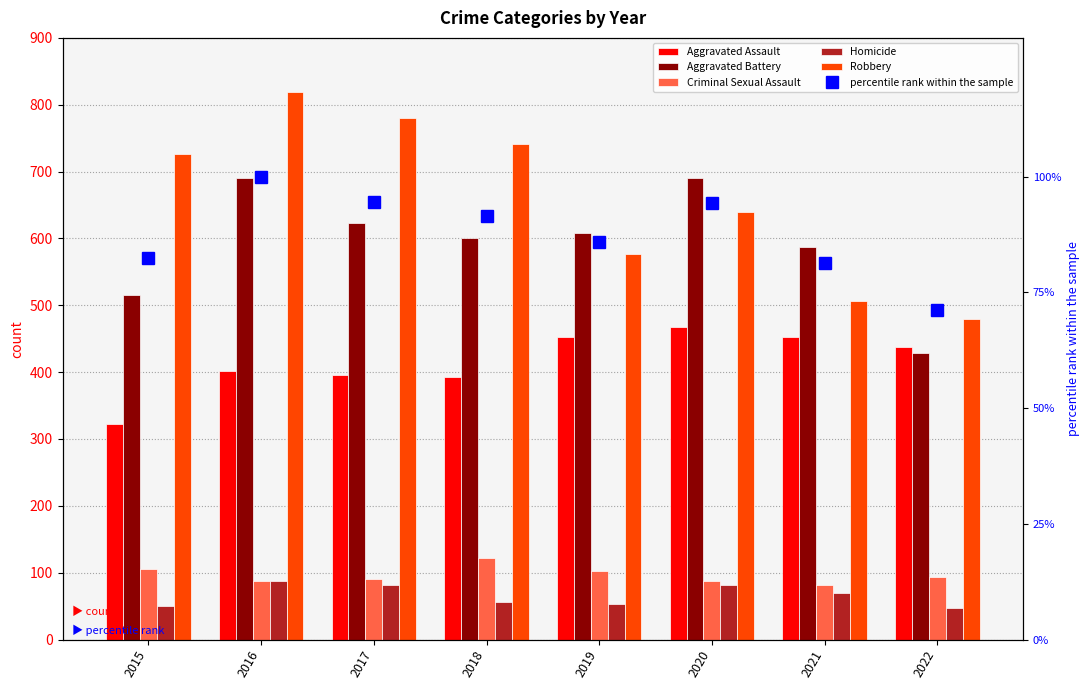

True or false: Criminal Sexual Assault has a value of 90.0 at 2017.

True